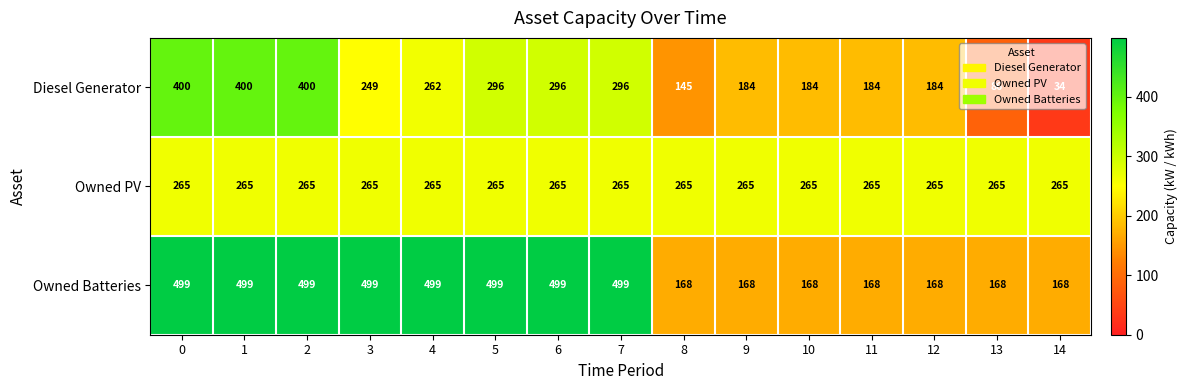

Which label corresponds to the smallest value in the chart?

14